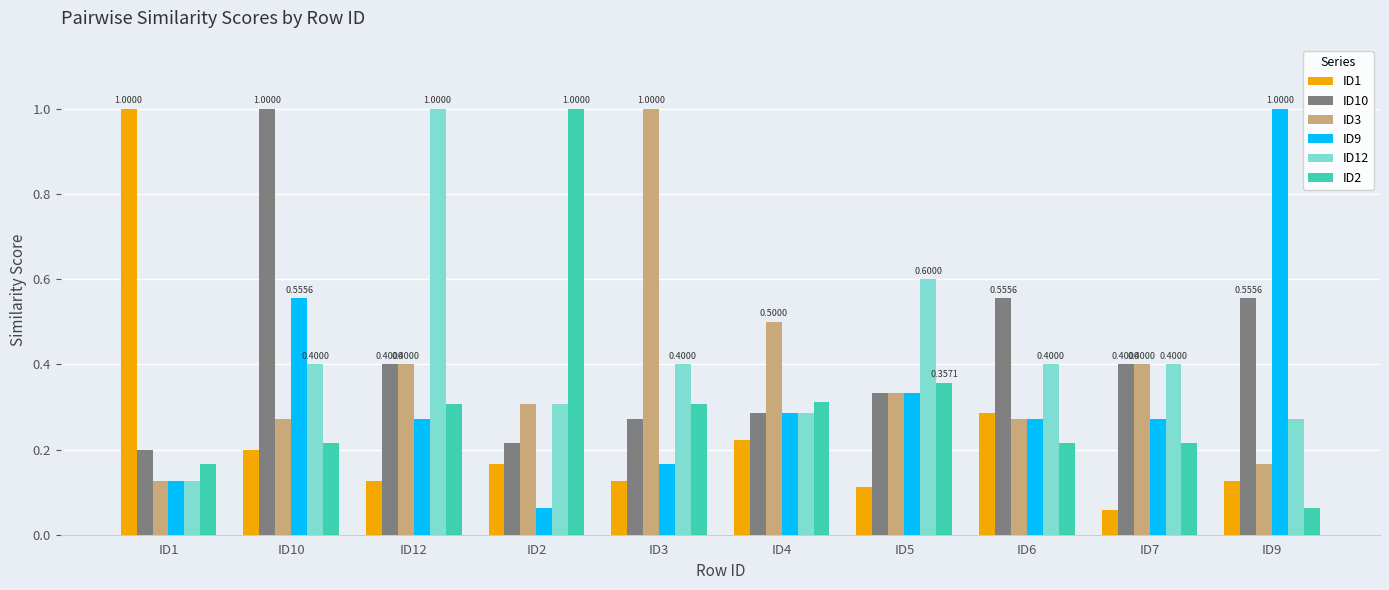

The value of ID10 at ID12 is 0.4. True or false?

True